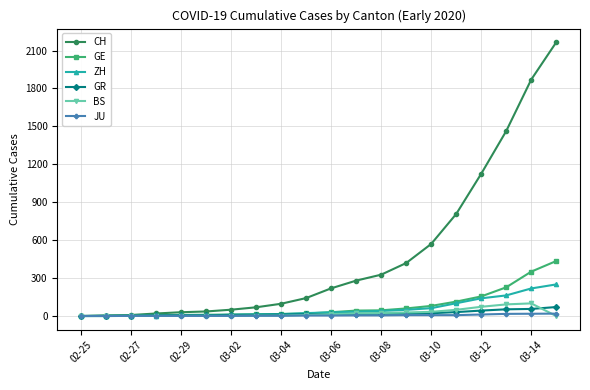

What is the greatest value displayed?

2165